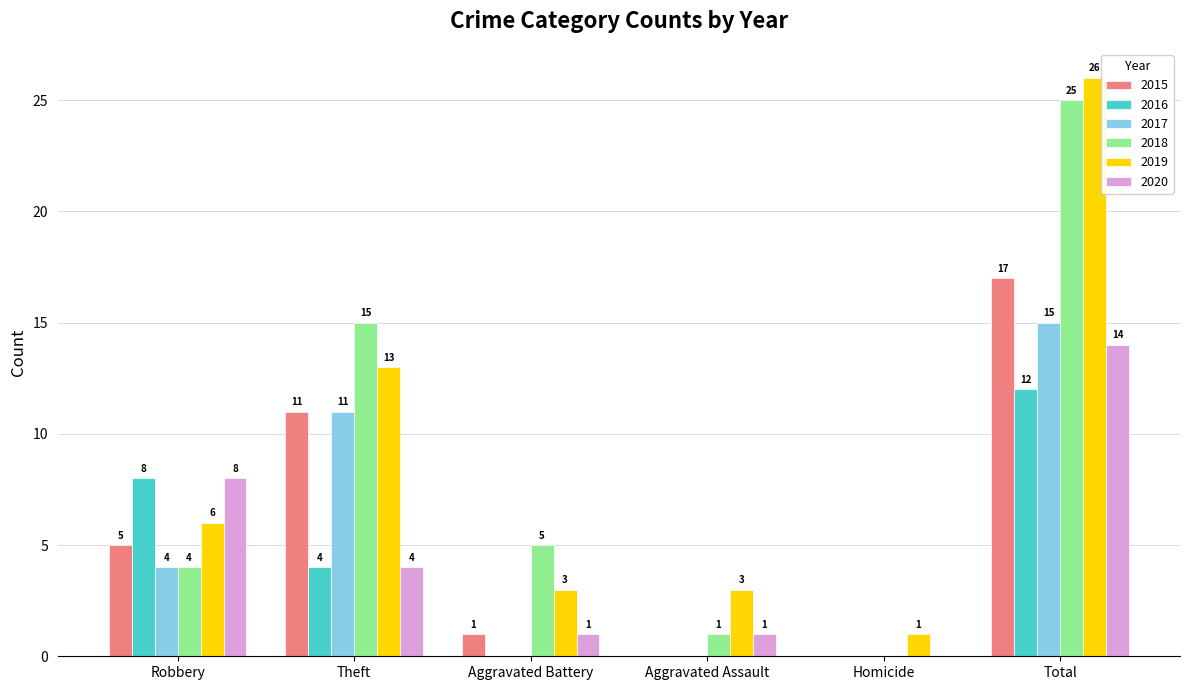

Is it true that 2018 equals 25 at Total?

True